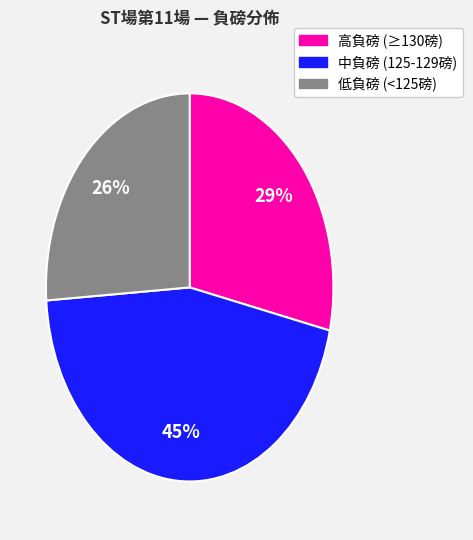

Does any single category account for the majority?

No